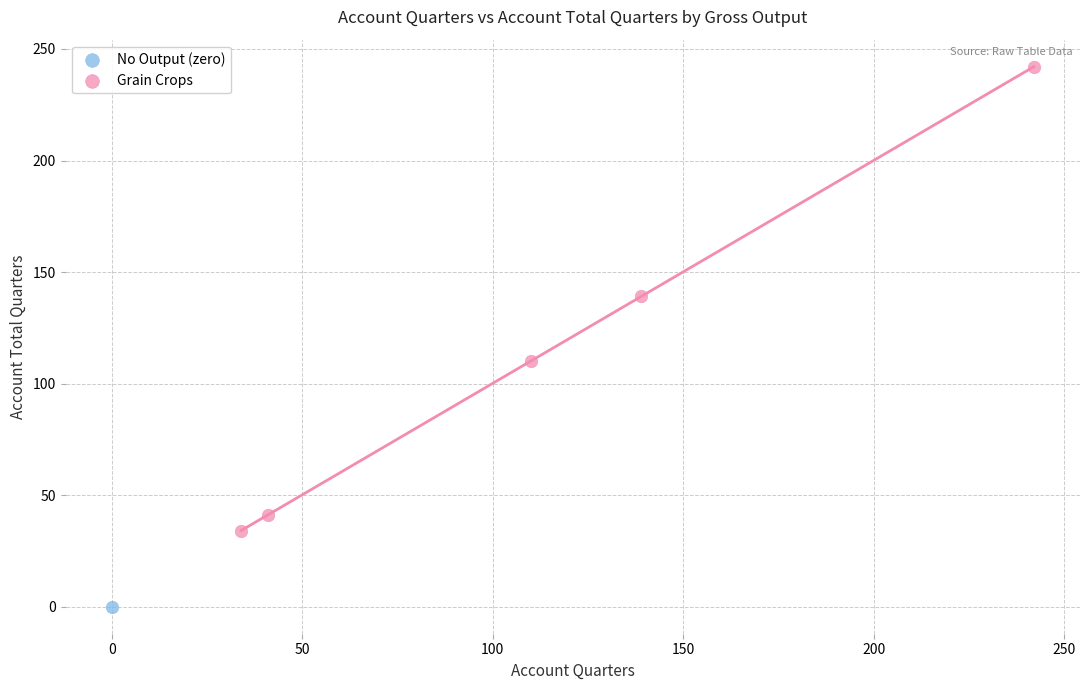

What are all the series names shown in the legend?

No Output (zero), Grain Crops